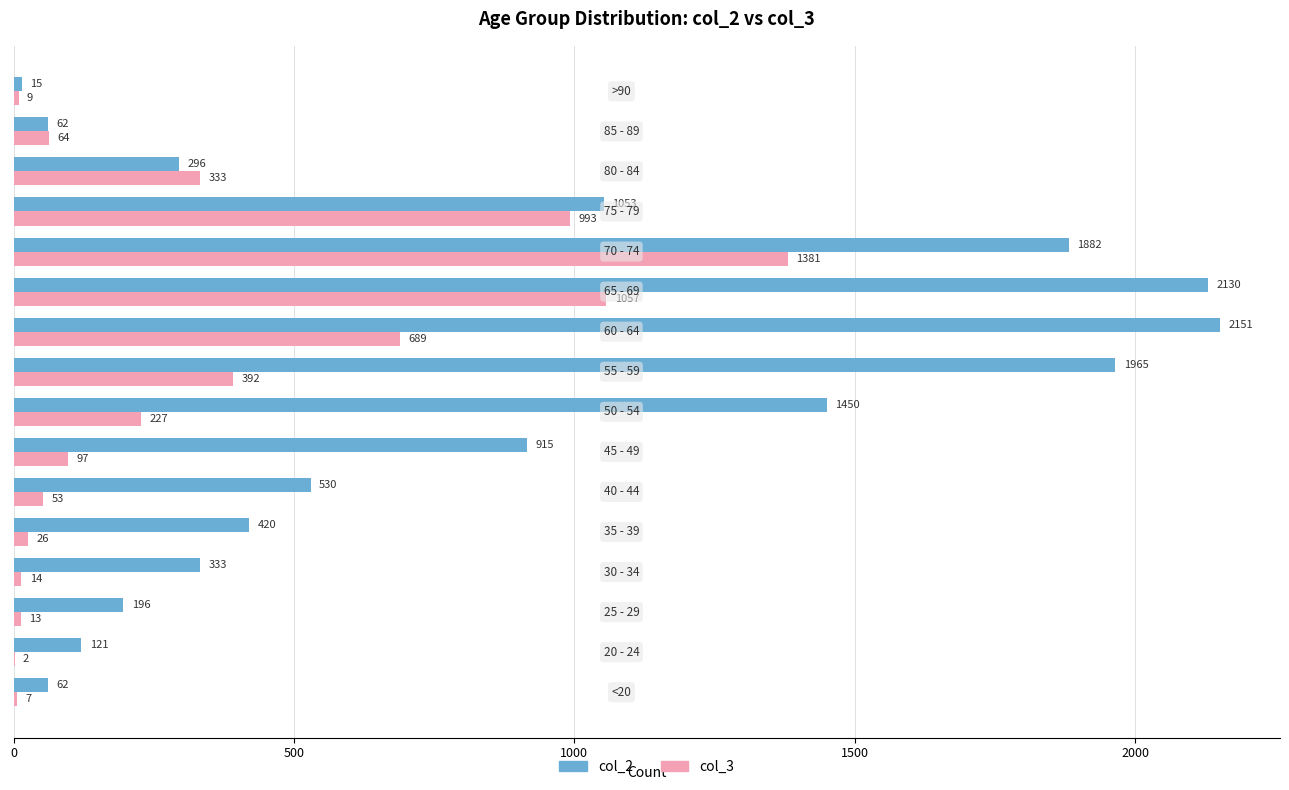

What is the greatest value displayed?

2151